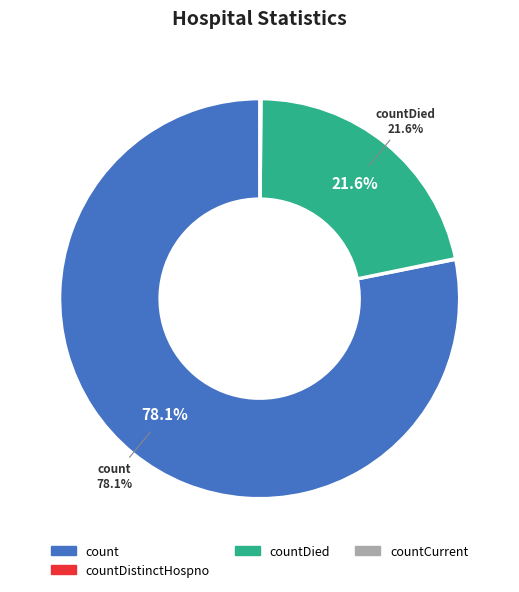

Is there a majority slice in this chart?

Yes